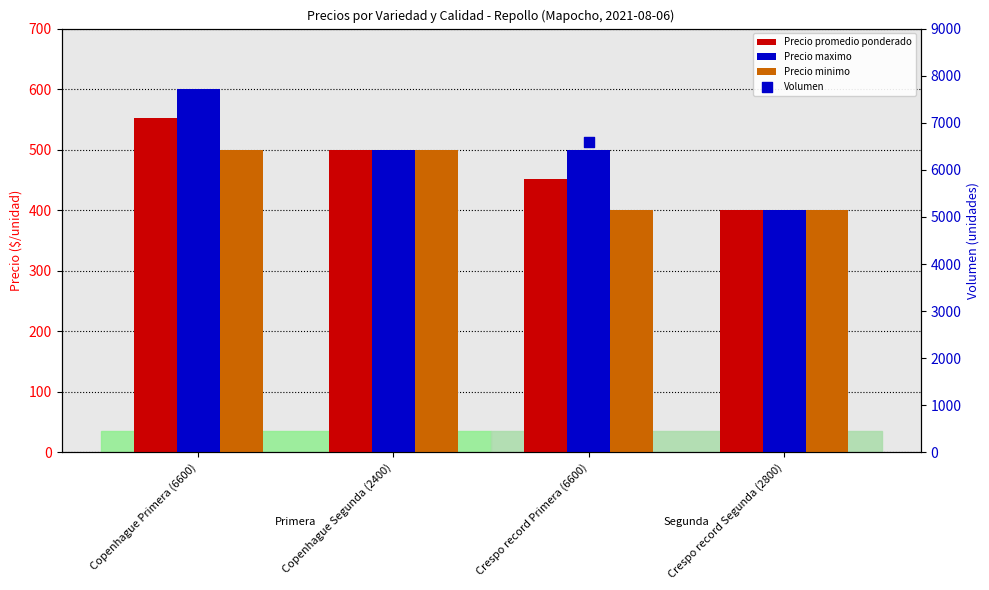

Is the value of Precio promedio ponderado at Copenhague Primera (6600) greater than the value of Precio minimo at Copenhague Primera (6600)?

Yes